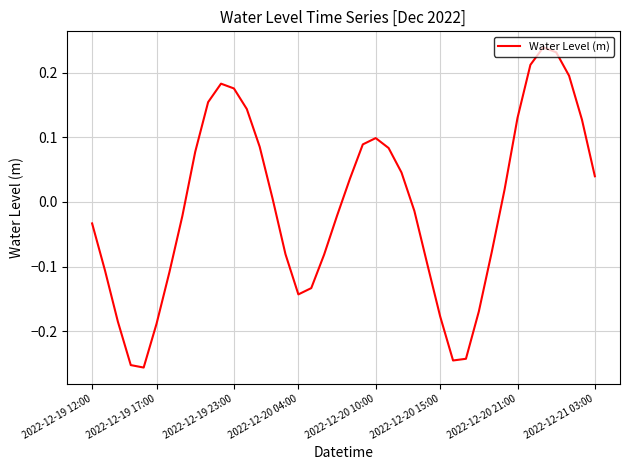

What is the difference between the maximum and minimum values?

0.5